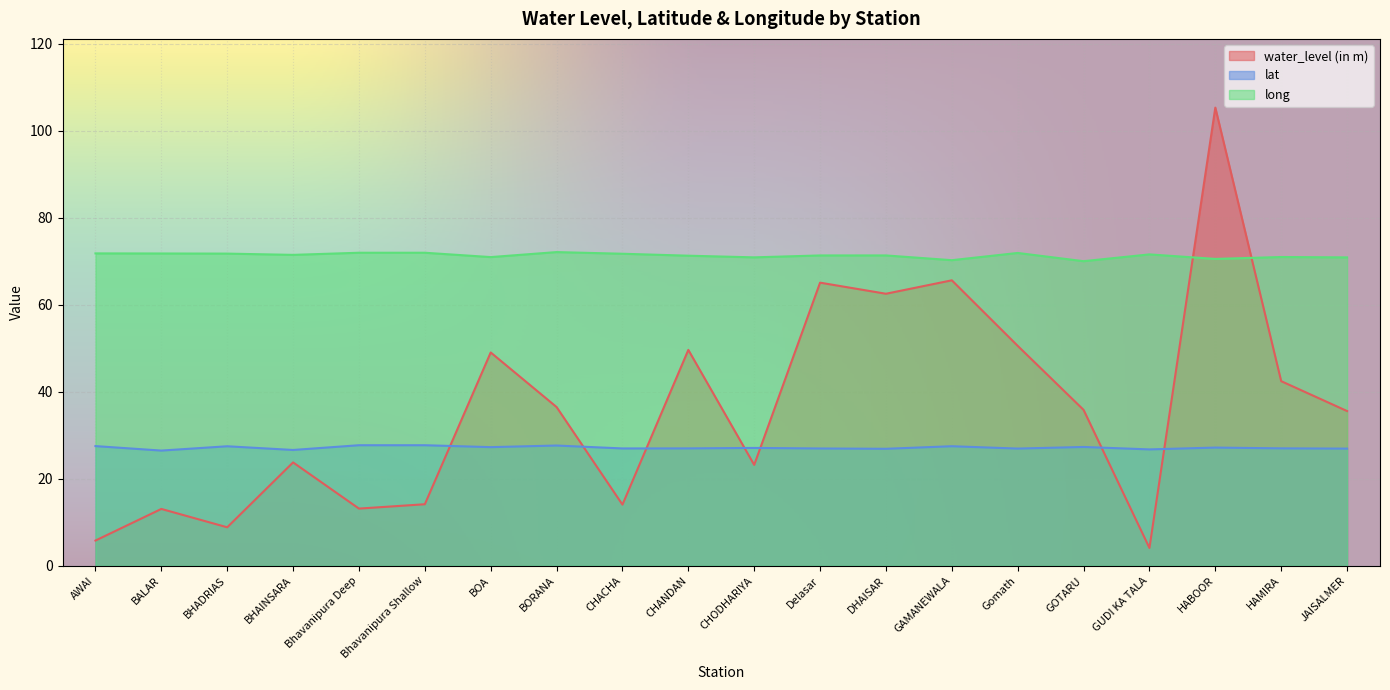

True or false: long and lat intersect in this chart.

False